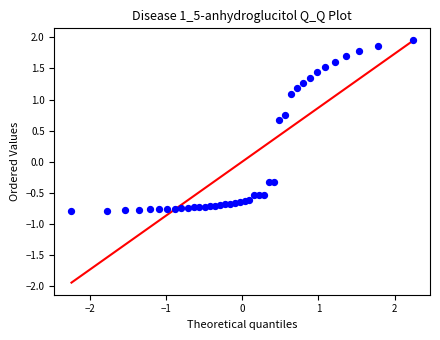

What is the range of Y values (max minus min)?

2.7